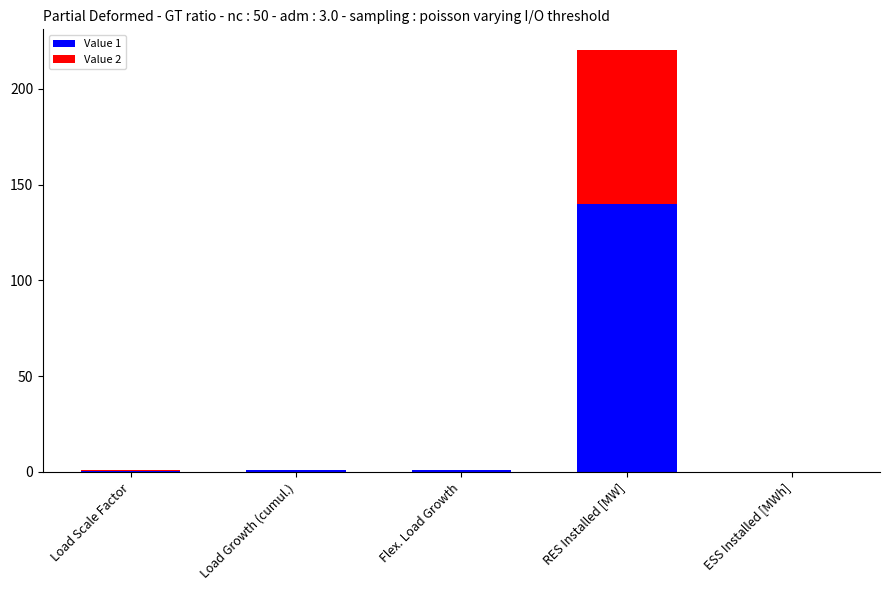

Does the chart contain any negative values?

No